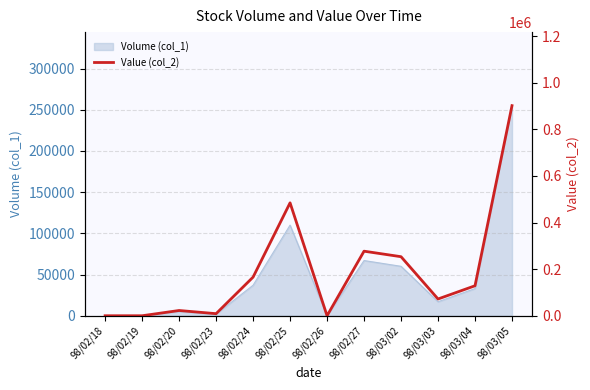

Between 98/03/02 and 98/02/26, which is larger?

98/03/02